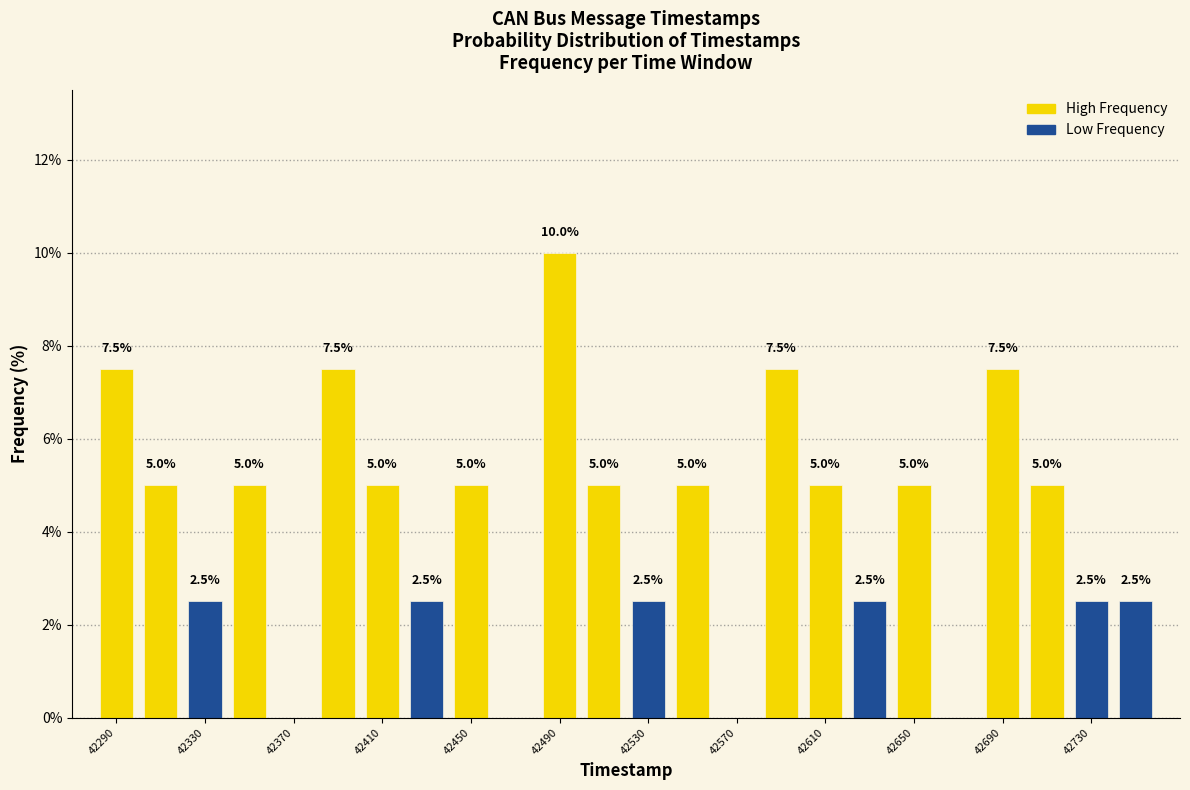

Which range on the x-axis has the tallest bar?

42480 to 42500